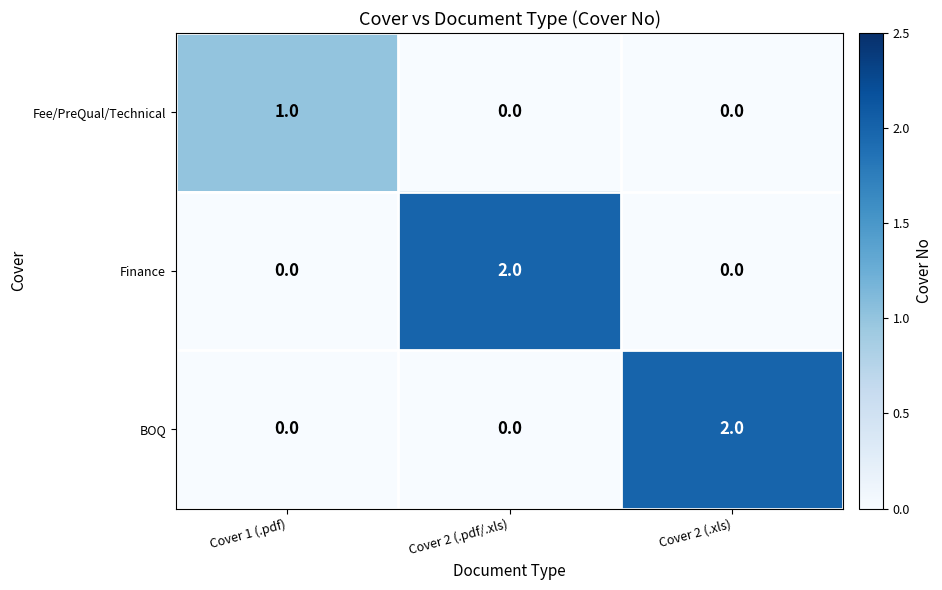

Between Cover 1 (.pdf) and Cover 2 (.pdf/.xls), which series saw the biggest shift?

Finance